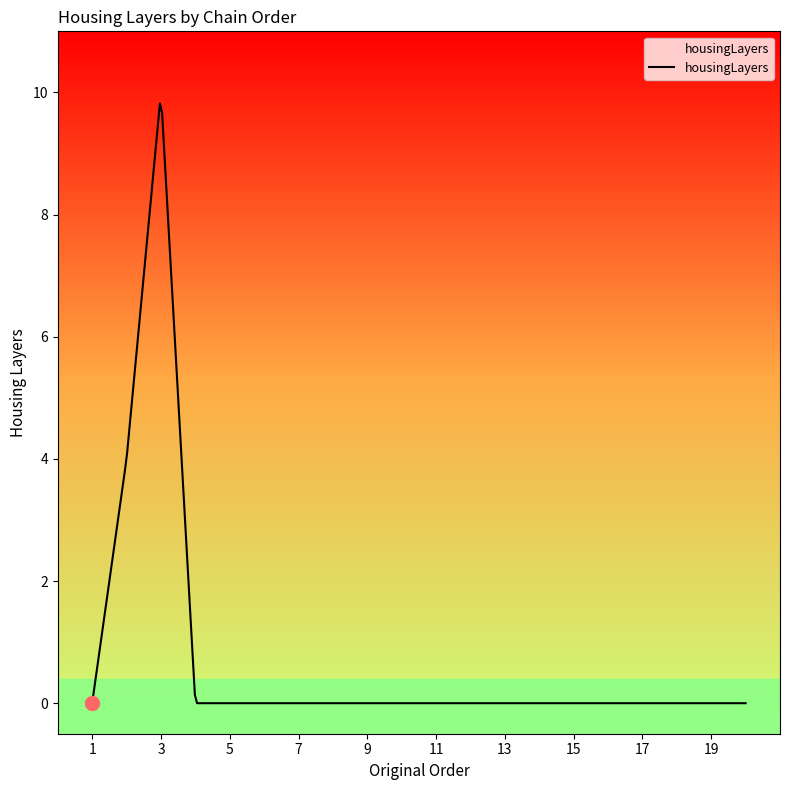

What is the difference between the maximum and minimum values?

9.8